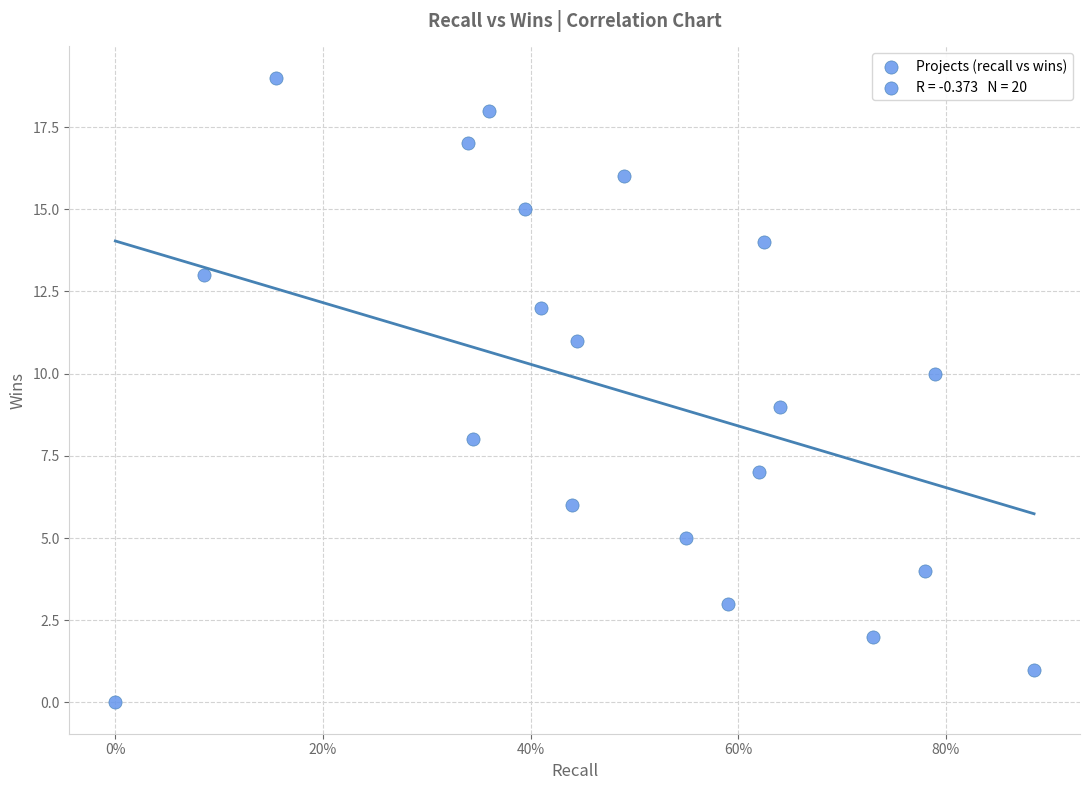

What is the range of Y values (max minus min)?

19